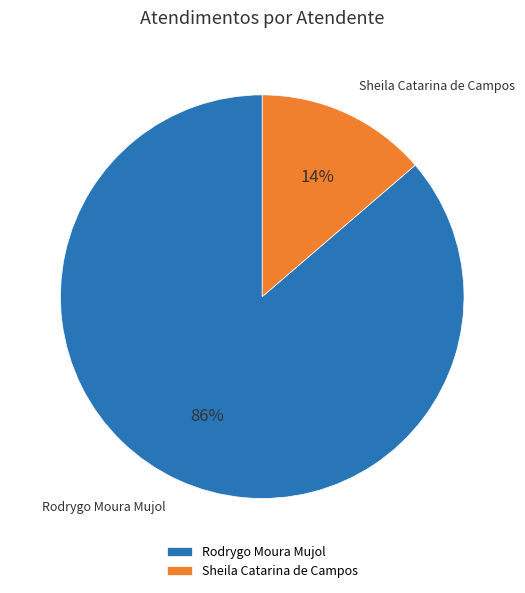

To the nearest percent, what is the combined percentage of Sheila Catarina de Campos and Rodrygo Moura Mujol?

100%